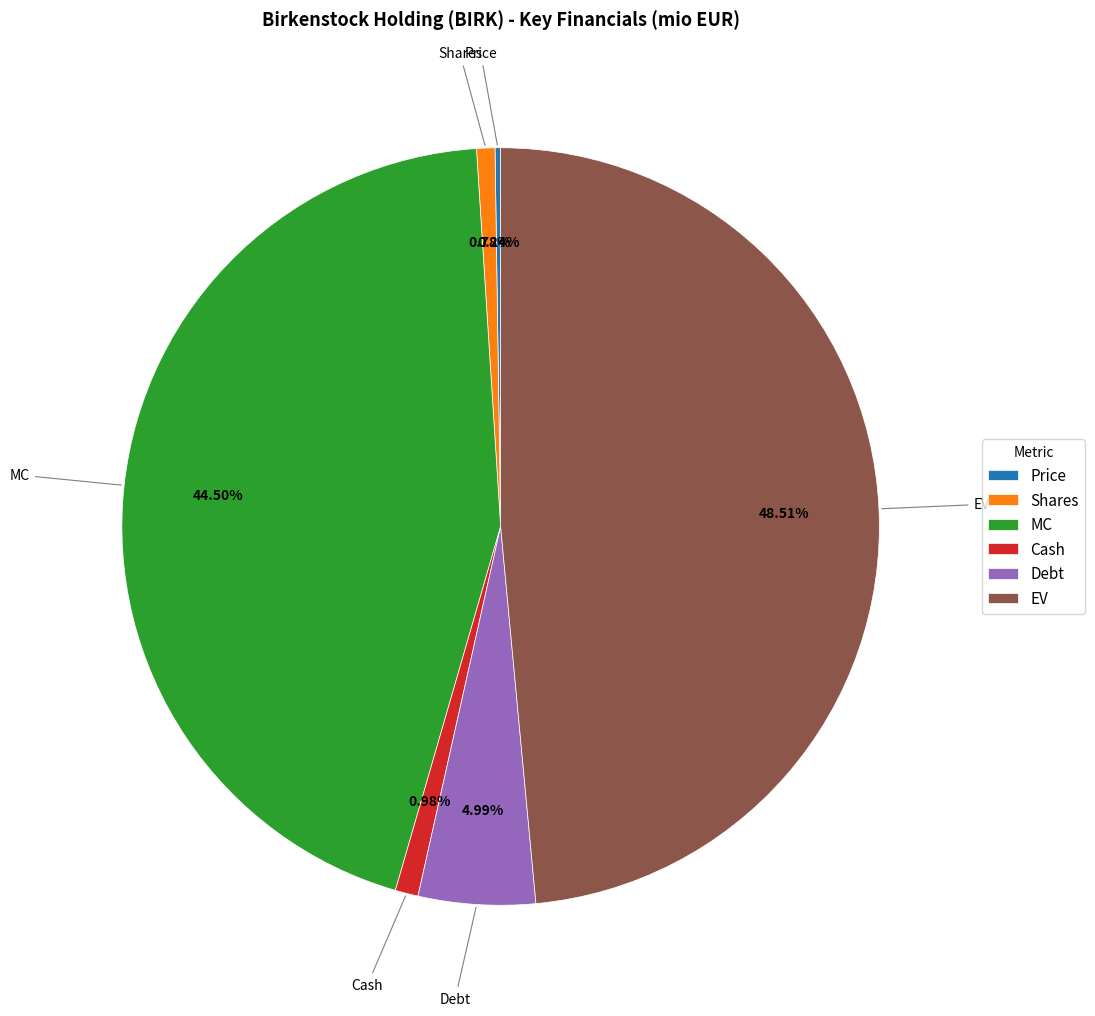

To the nearest percent, what is the difference between the largest and smallest slice percentages?

48%